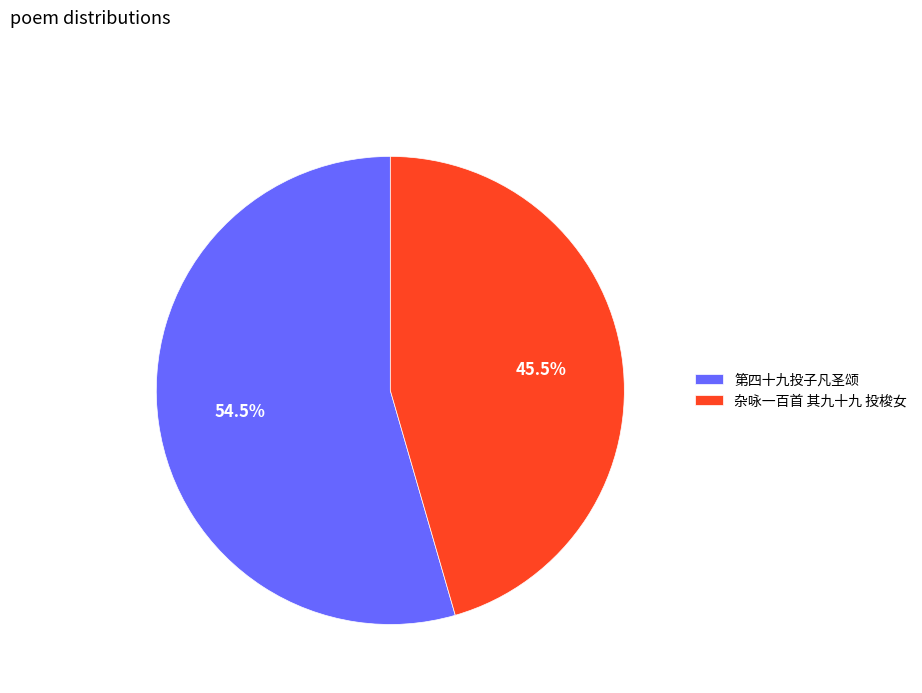

To the nearest percent, what is the combined percentage of 杂咏一百首 其九十九 投梭女 and 第四十九投子凡圣颂?

100%